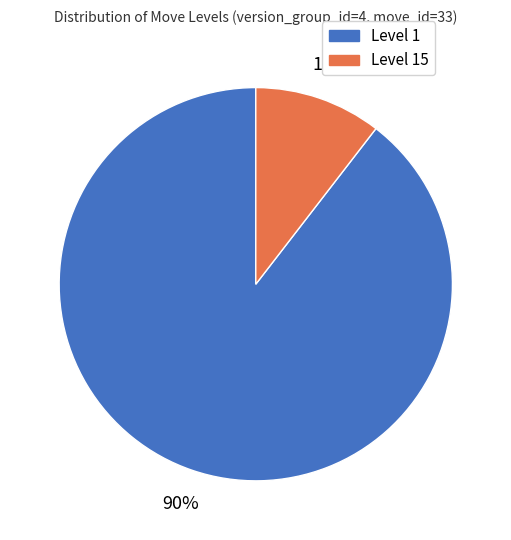

To the nearest percent, what is the average slice percentage?

50%